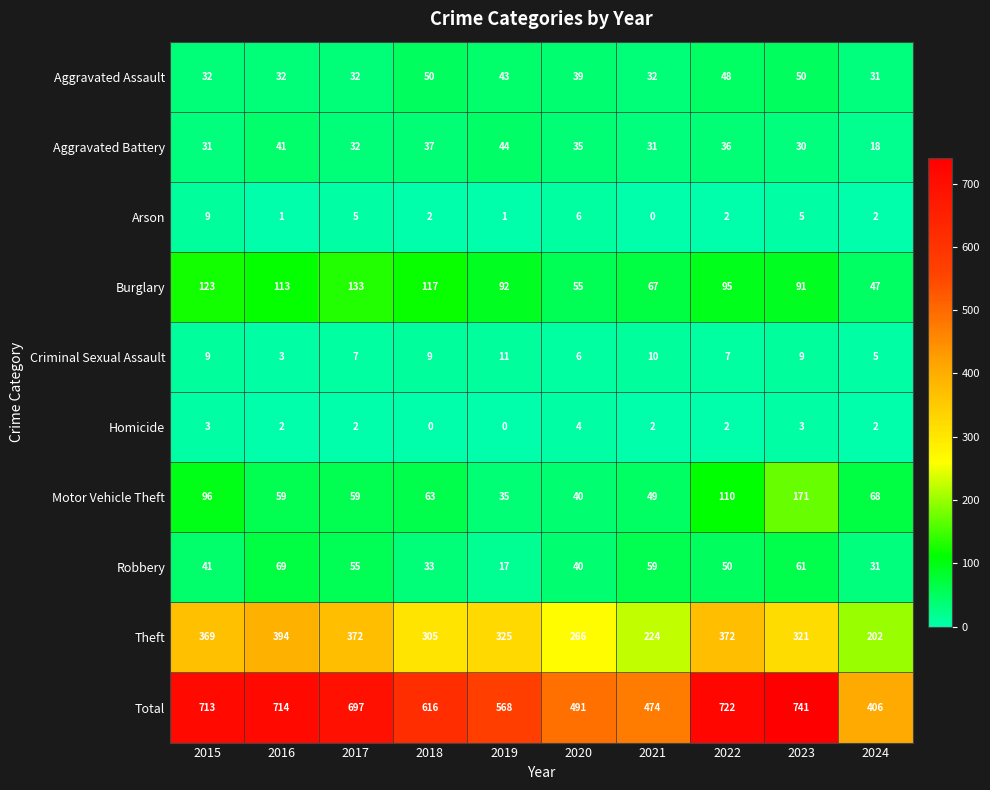

Between 2015 and 2018, which series saw the biggest shift?

Total